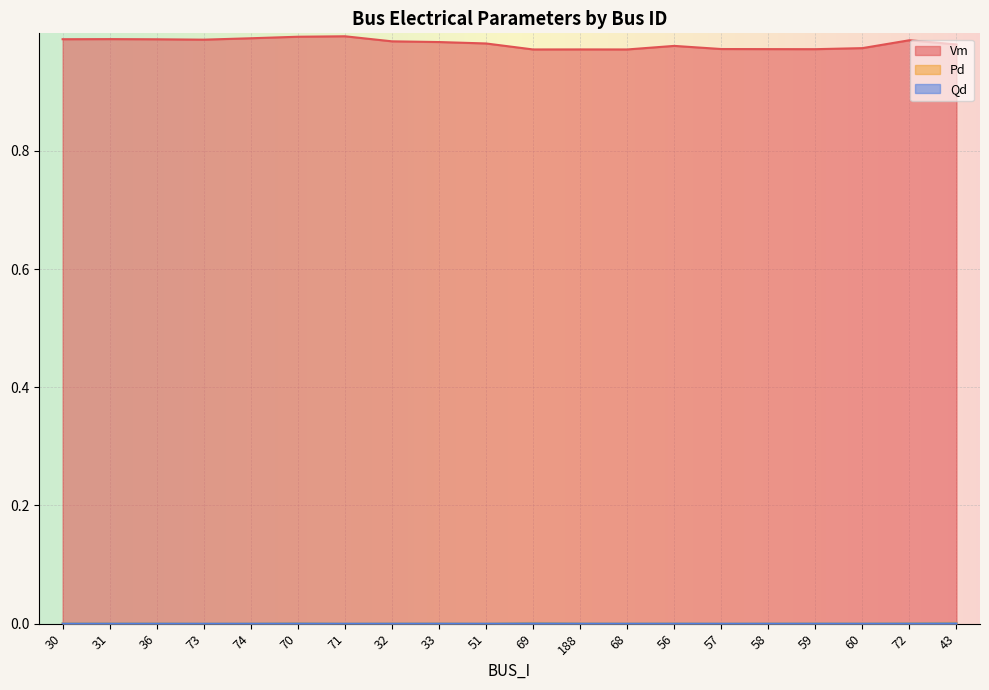

How many lines are shown in the chart?

3